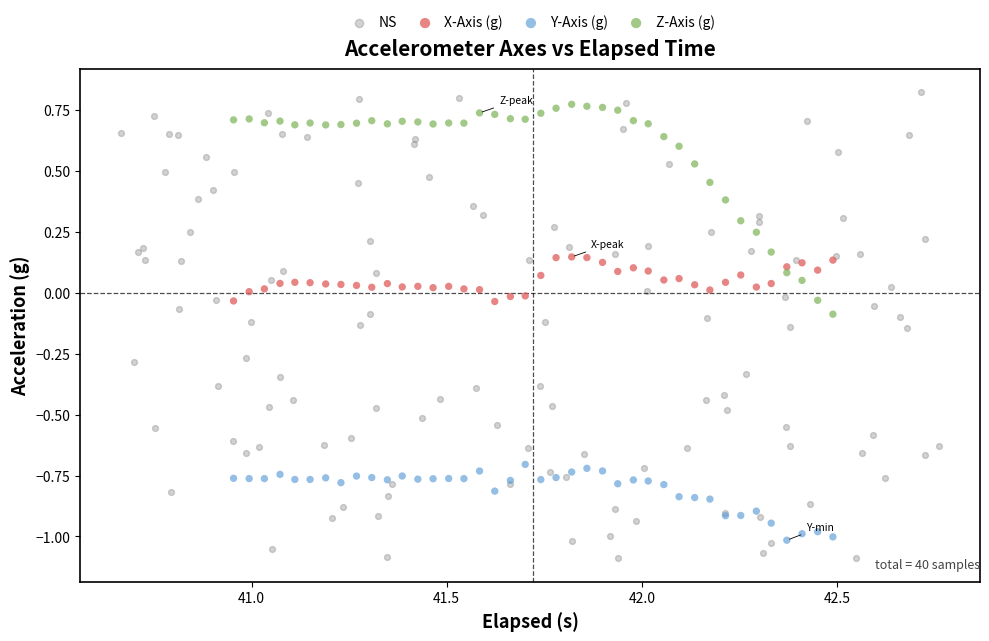

Which series has the widest spread of Y values?

NS